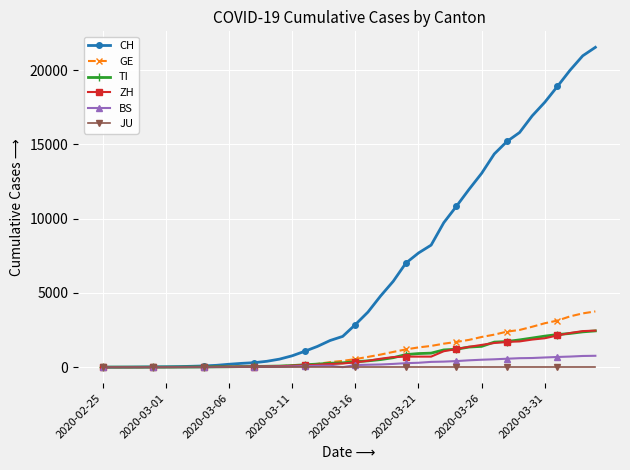

What is the average value of the CH series?

6407